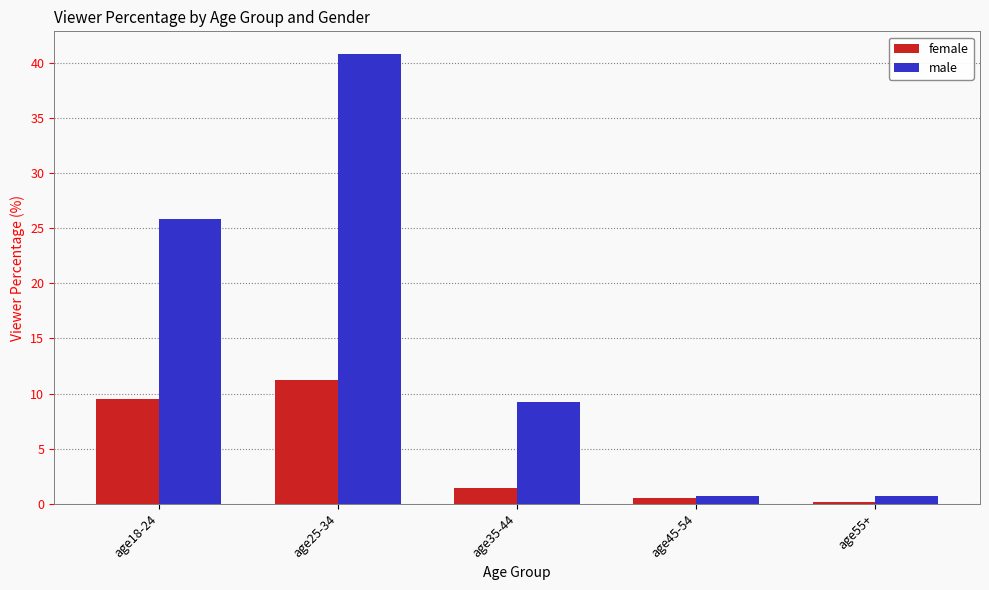

Is the value of male at age25-34 greater than the value of female at age25-34?

Yes